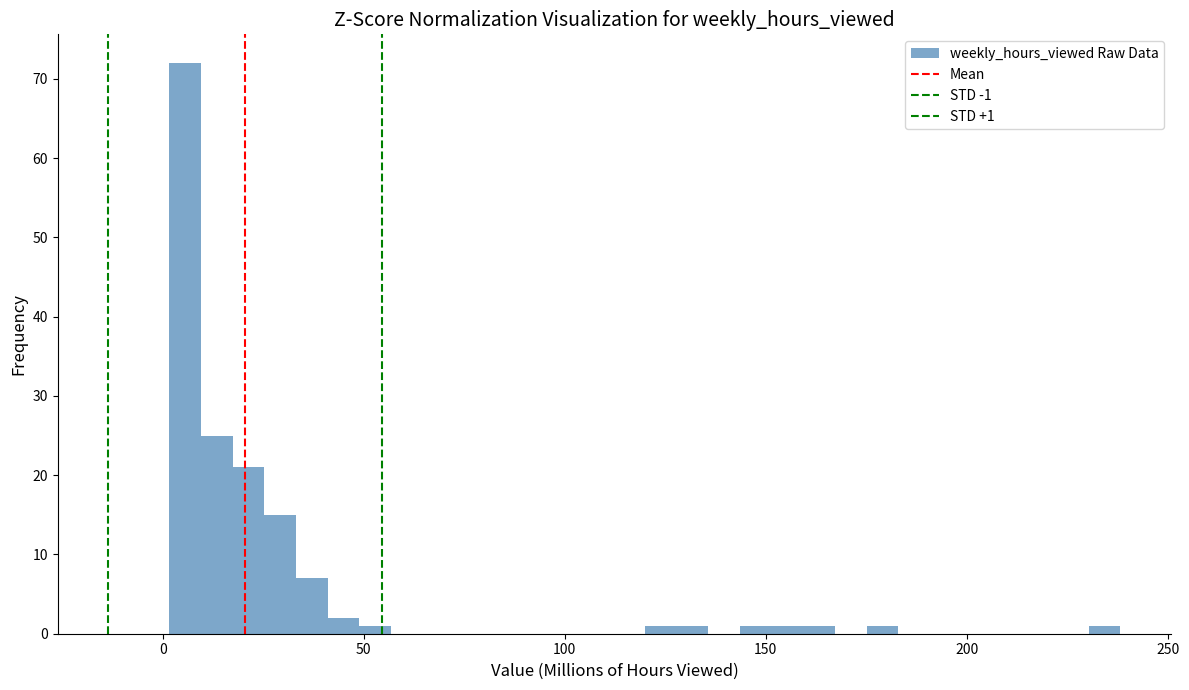

Around what value on the x-axis is the tallest bar? Give the approximate position of its centre, as read against the axis.

5